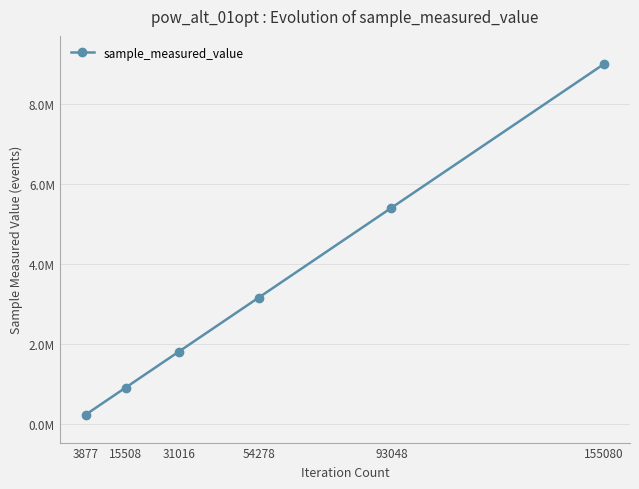

What is the smallest value displayed?

225911